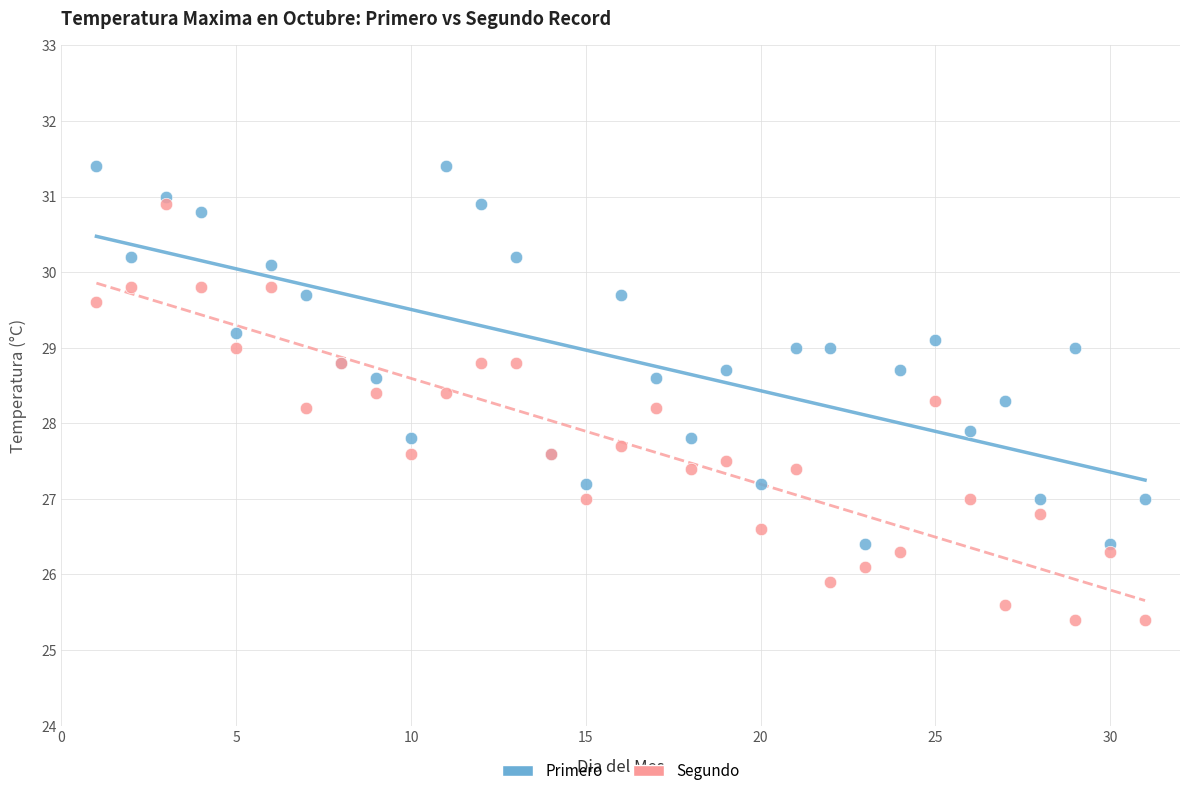

Which series contains the lowest Y value?

Segundo